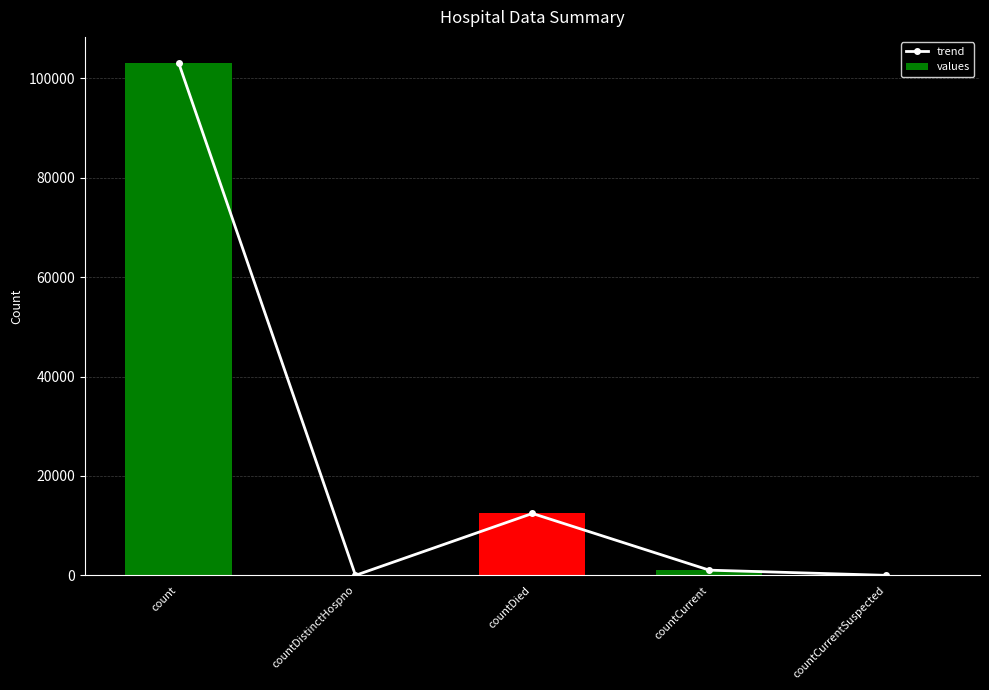

Which has a higher value, count or countCurrentSuspected?

count